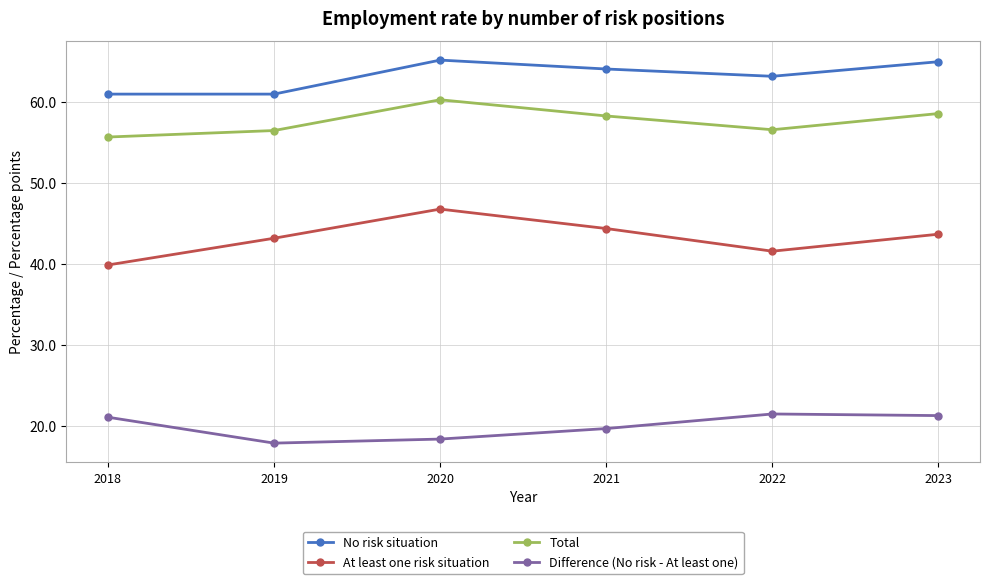

Which series has the widest spread of values?

At least one risk situation